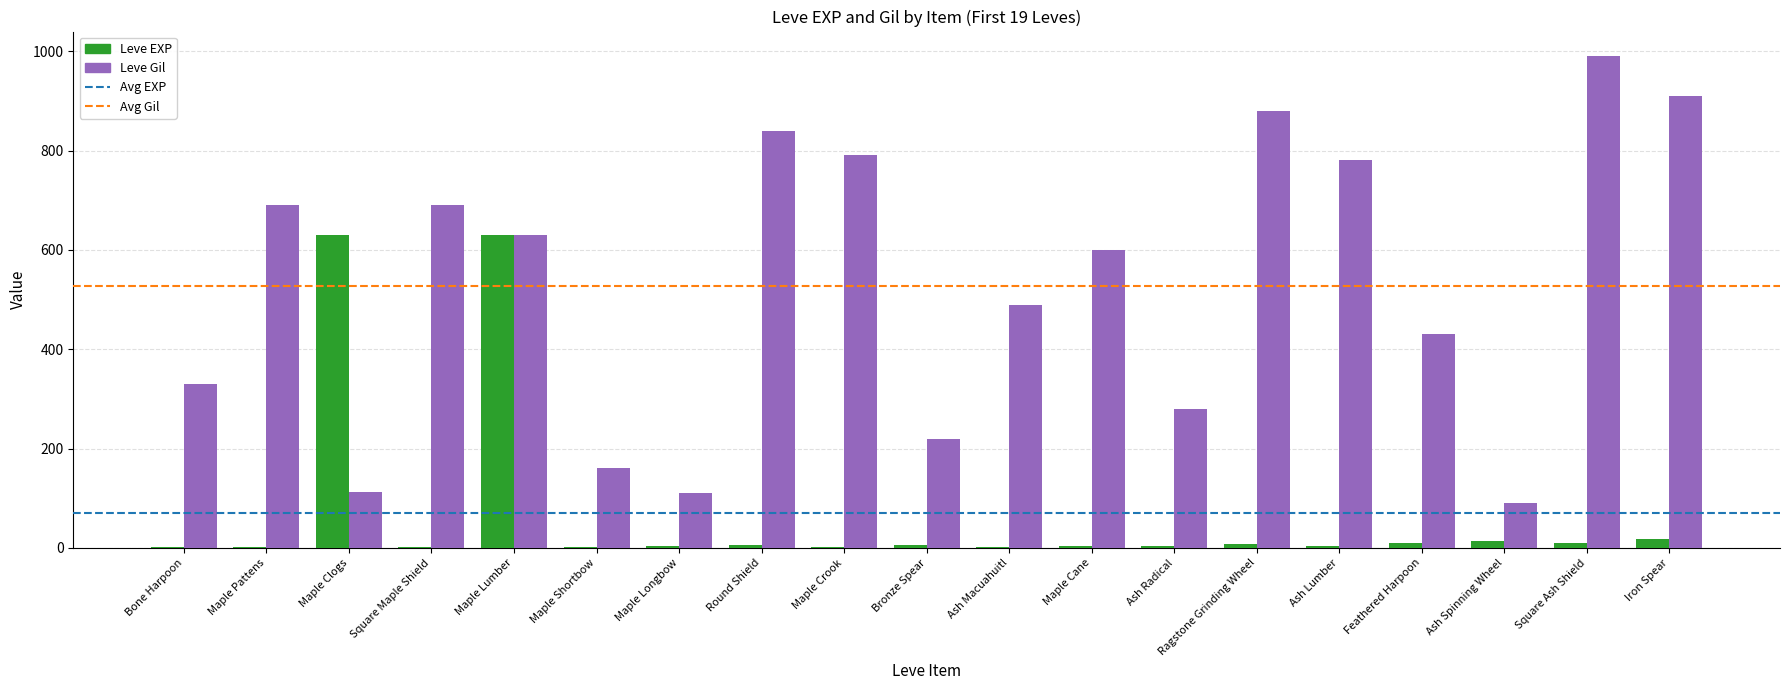

Which series has the largest range (max minus min)?

Leve Gil